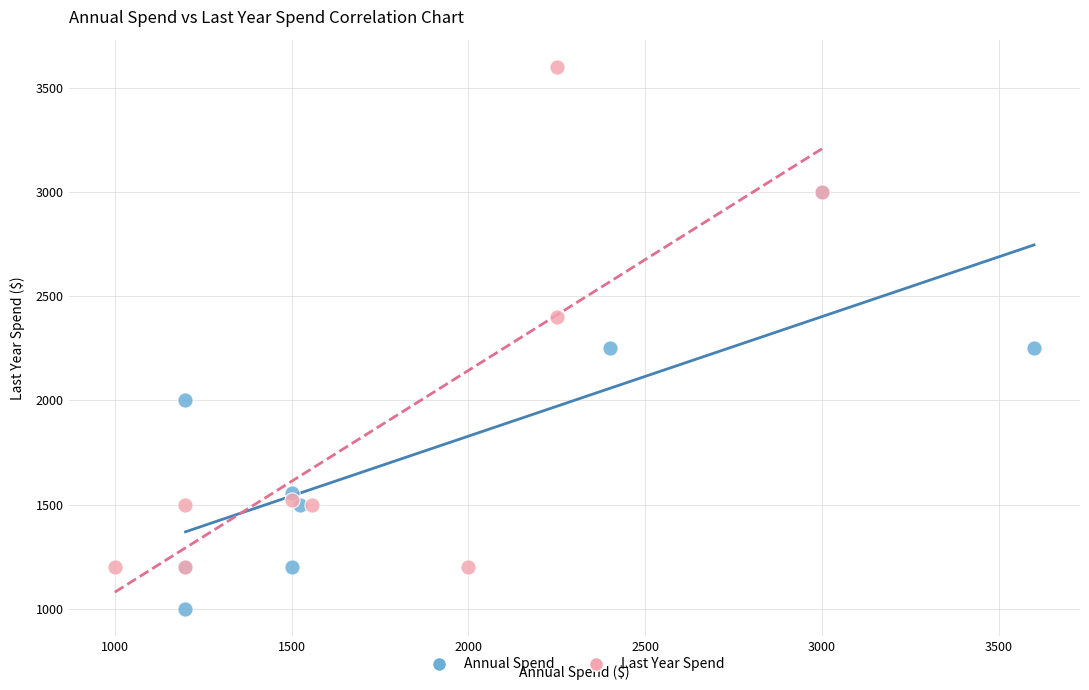

Which series reaches the maximum Y coordinate?

Last Year Spend